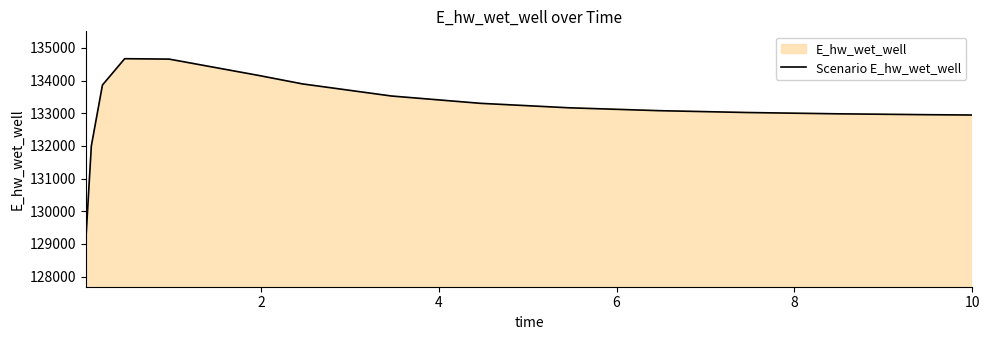

How many data points are less than 133167?

7